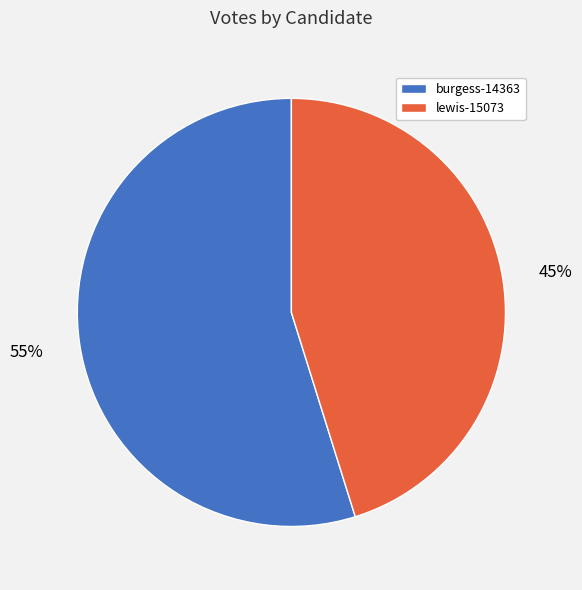

The burgess-14363 slice represents 65% of the pie. True or false?

False